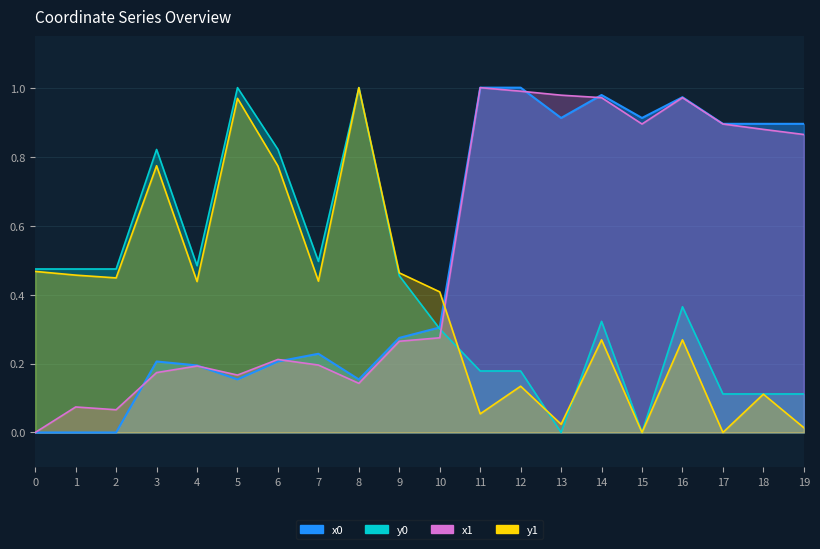

Between 5 and 17, which series saw the biggest shift?

y1